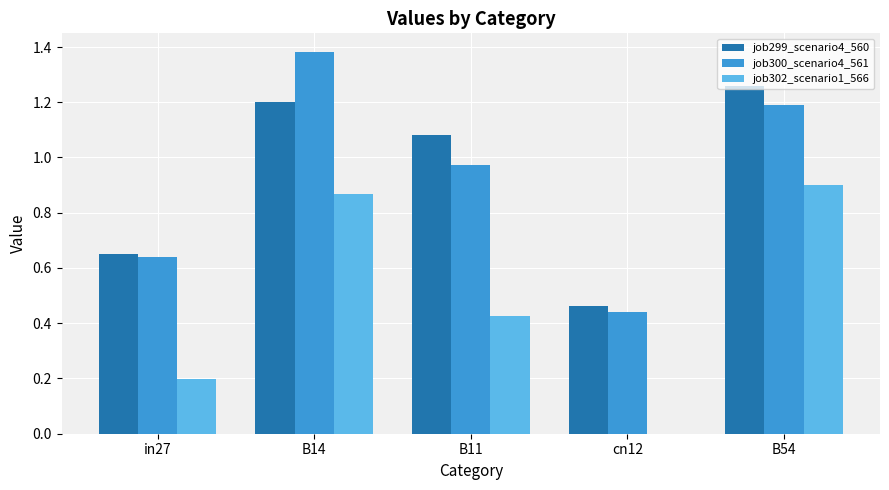

Are the bars grouped side by side (vs. stacked)?

Yes